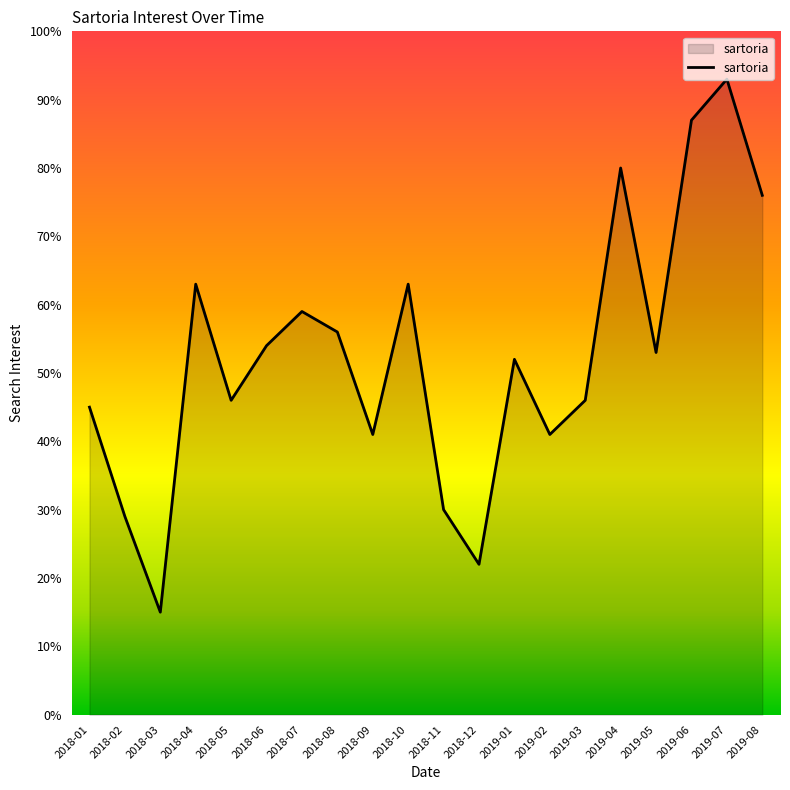

True or false: the data shows 15 at 2018-03.

True